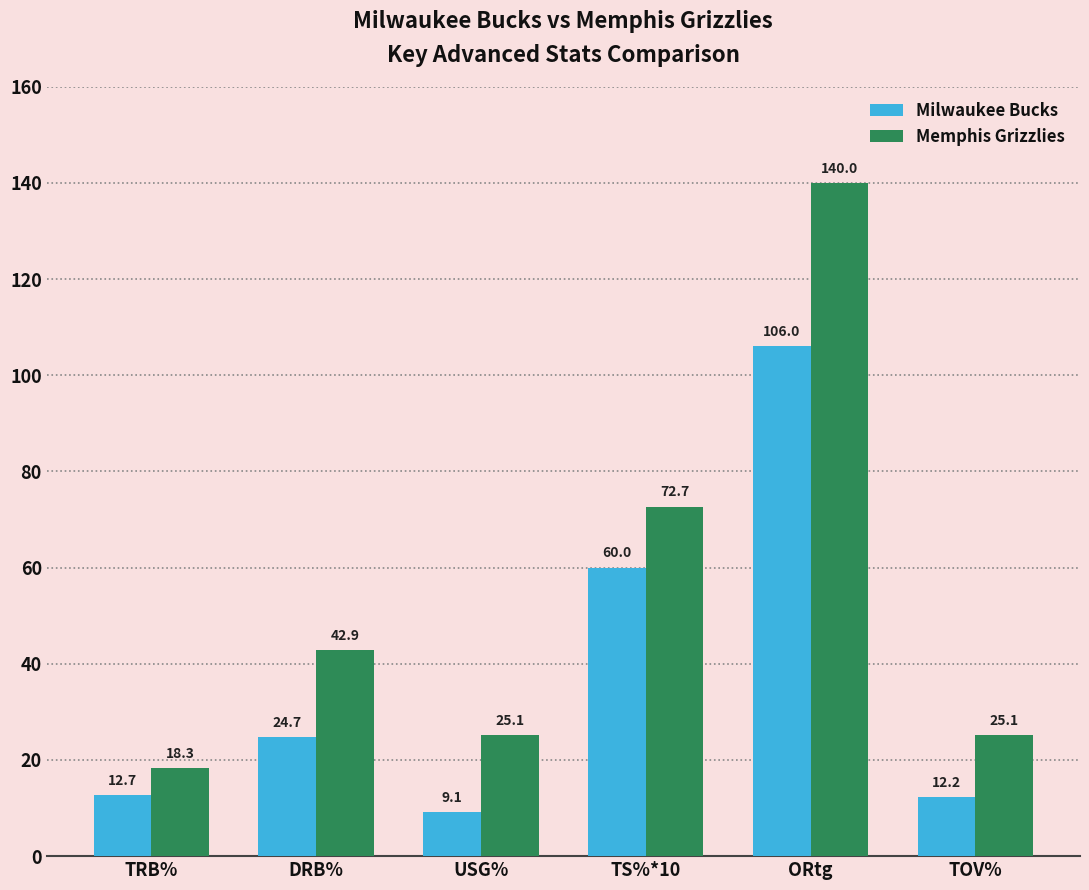

Rank the series by their average value, from lowest to highest.

Milwaukee Bucks, Memphis Grizzlies